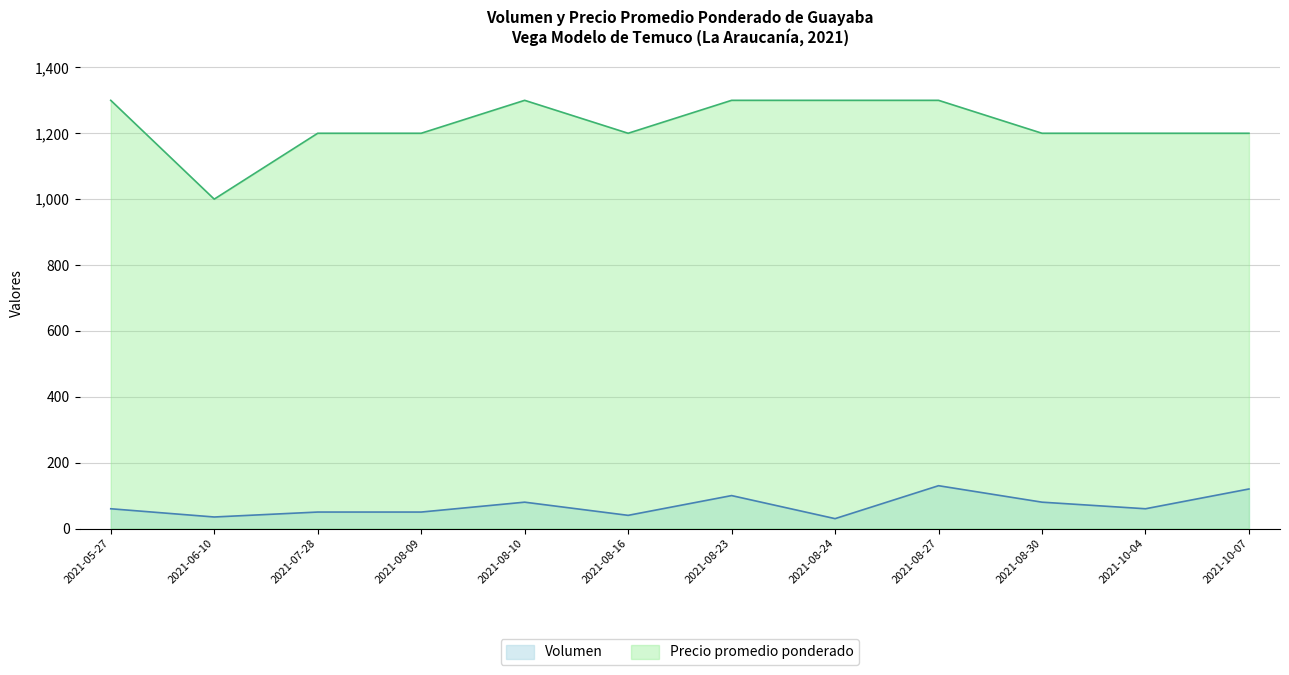

True or false: Volumen and Precio promedio ponderado intersect in this chart.

False